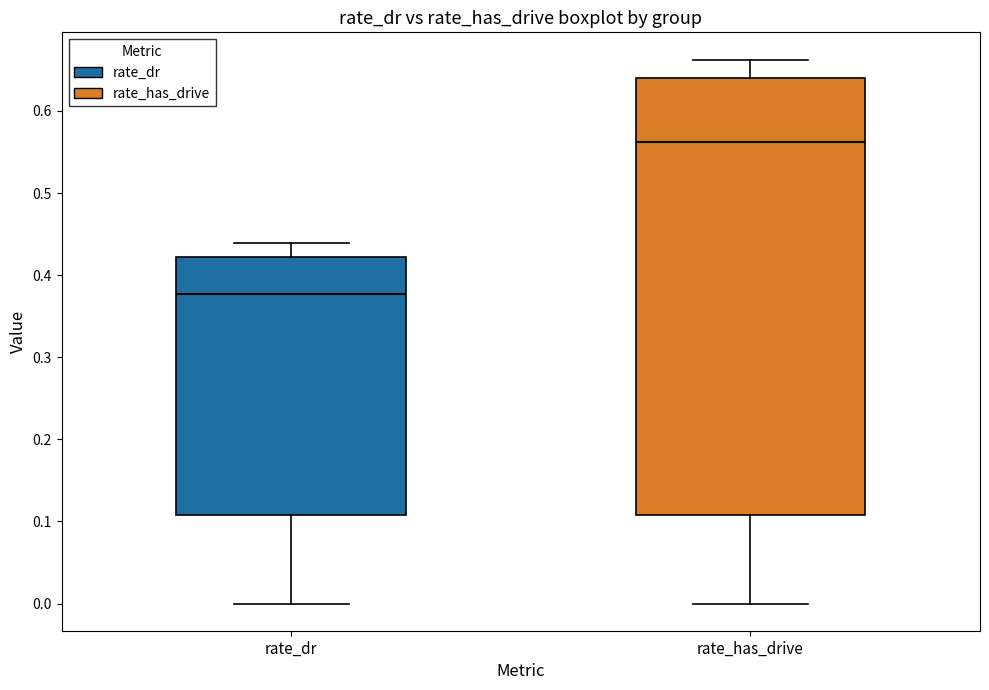

Which box has the highest median line?

rate_has_drive